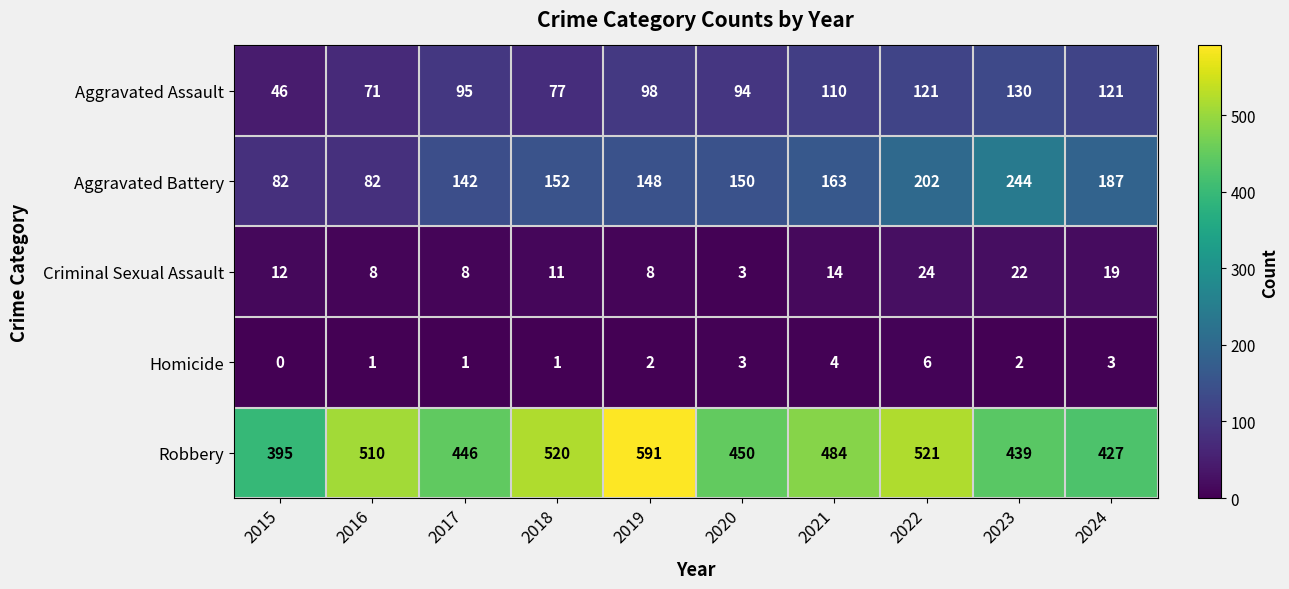

True or false: Aggravated Battery has a value of 266 at 2024.

False